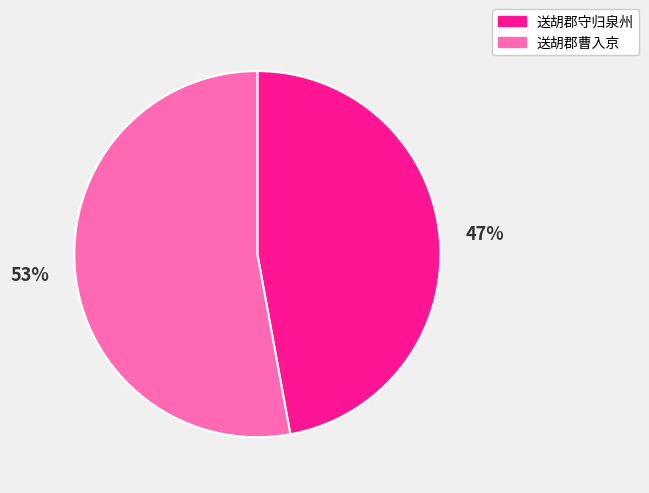

Count the number of slices in the pie.

2